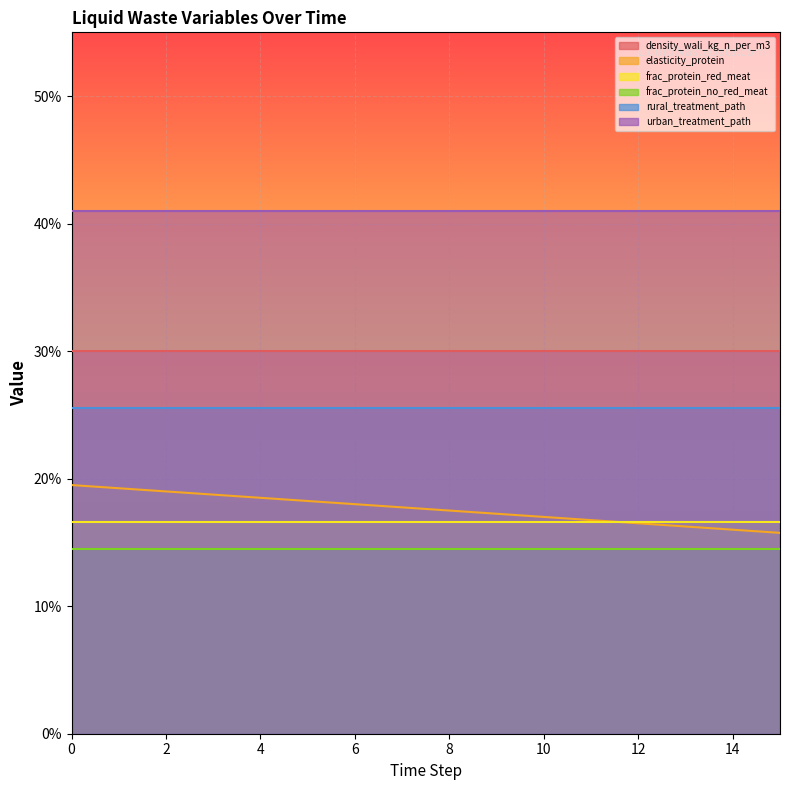

What is the greatest value displayed?

0.4